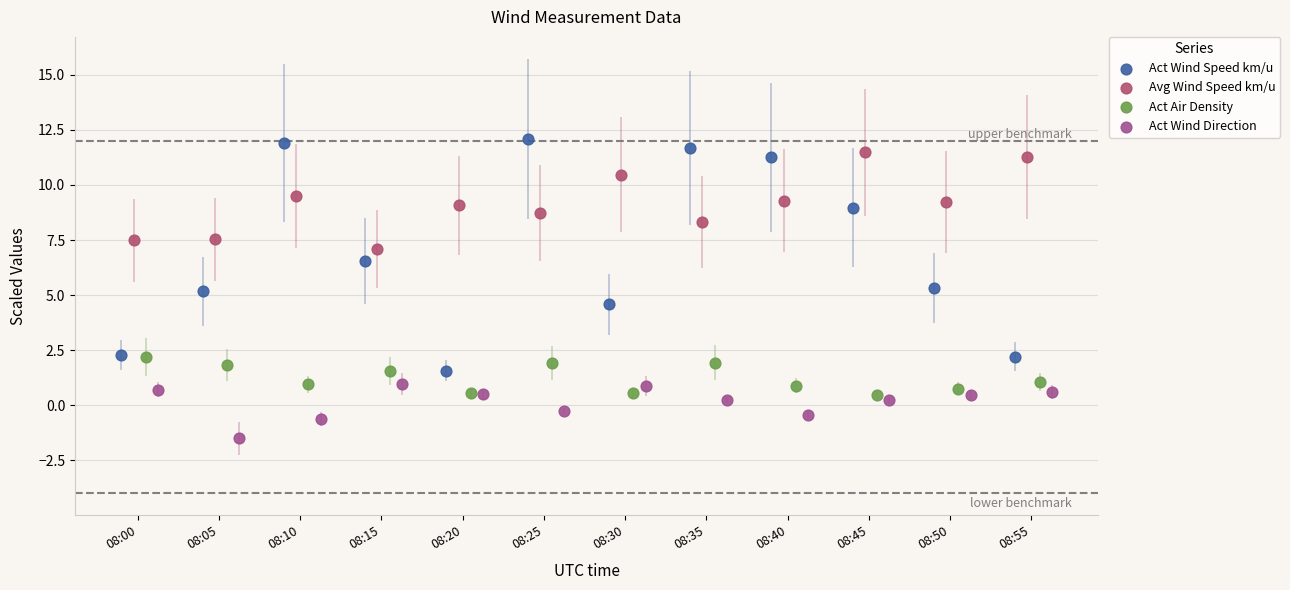

Which series contains the highest Y value?

Act Wind Speed km/u